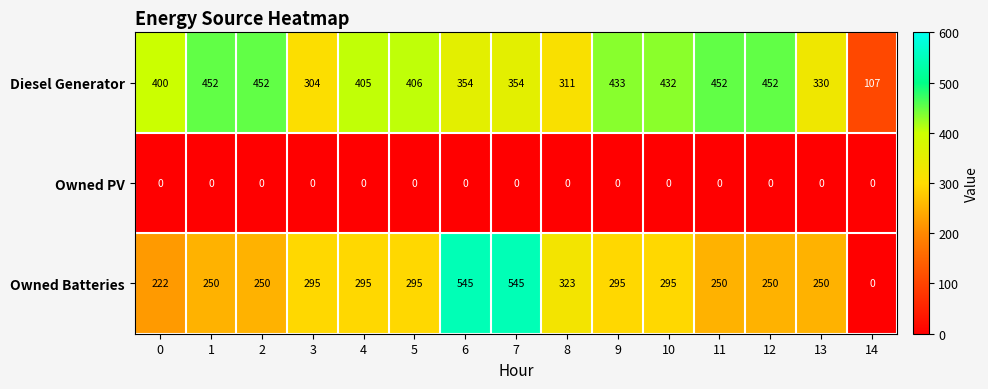

What is the spread (max minus min) of values at 0?

400